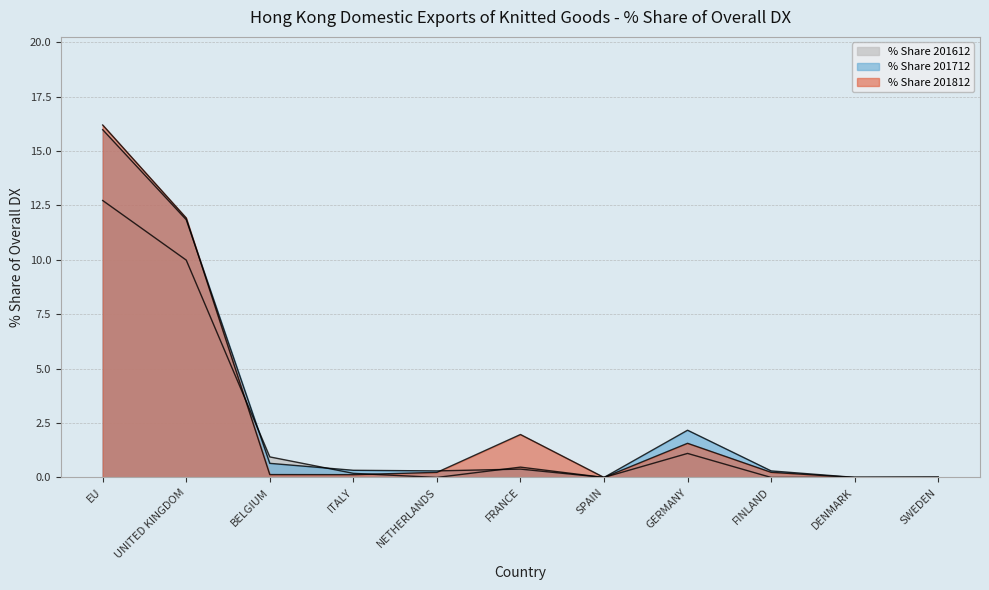

Where do % Share 201712 and % Share 201812 first cross each other?

UNITED KINGDOM and BELGIUM